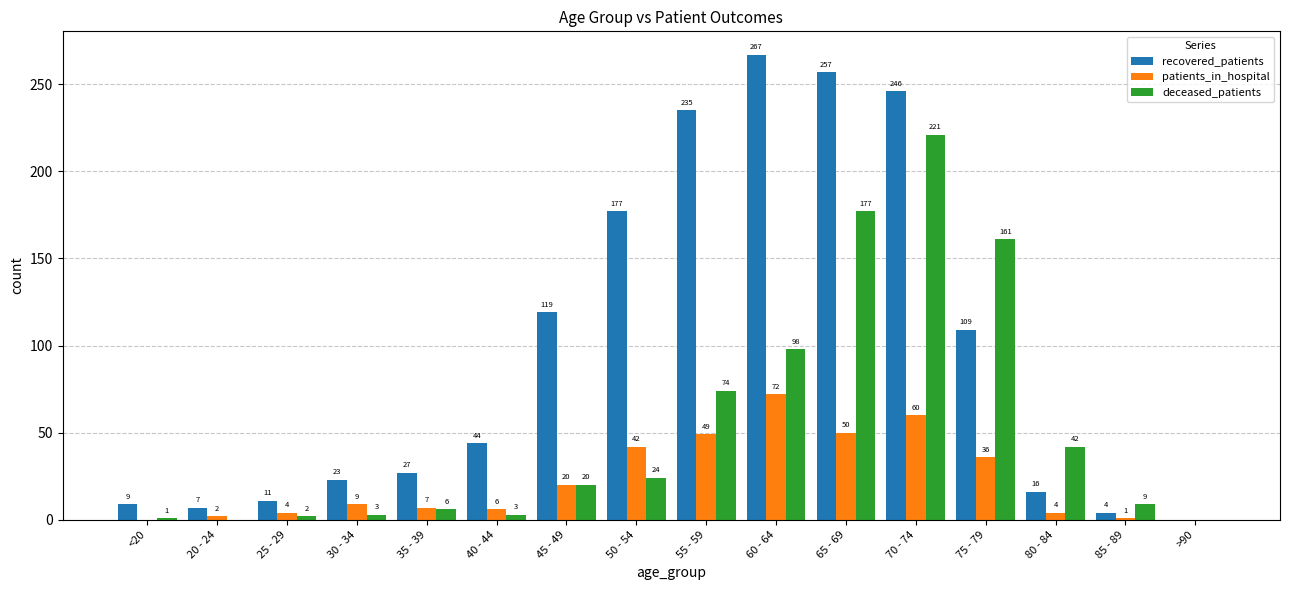

Which series has the largest total across all categories?

recovered_patients